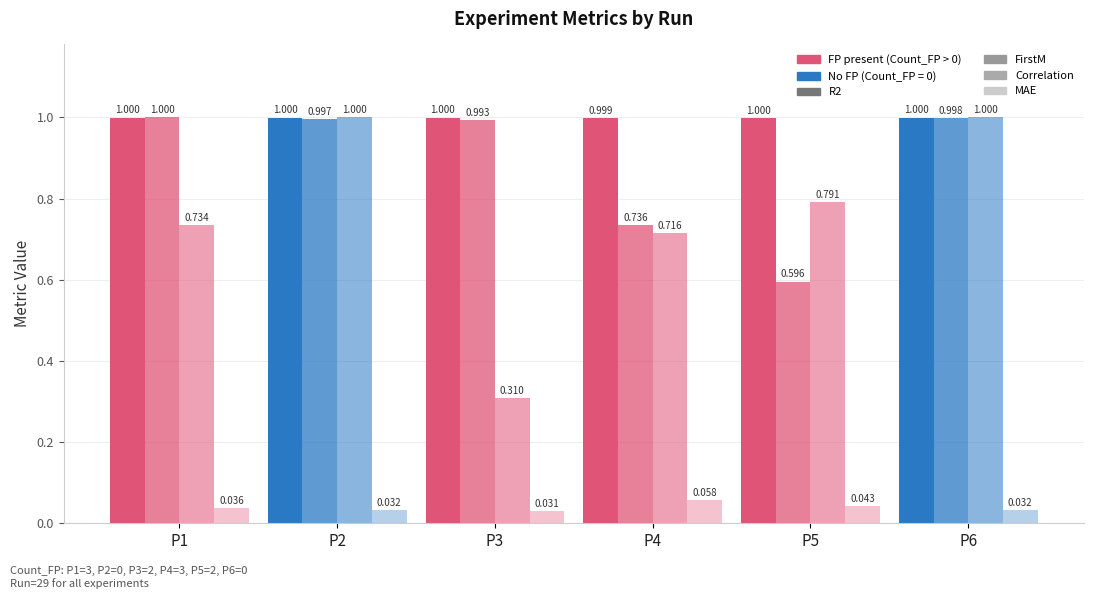

Which series changed the most between P1 and P5?

FirstM